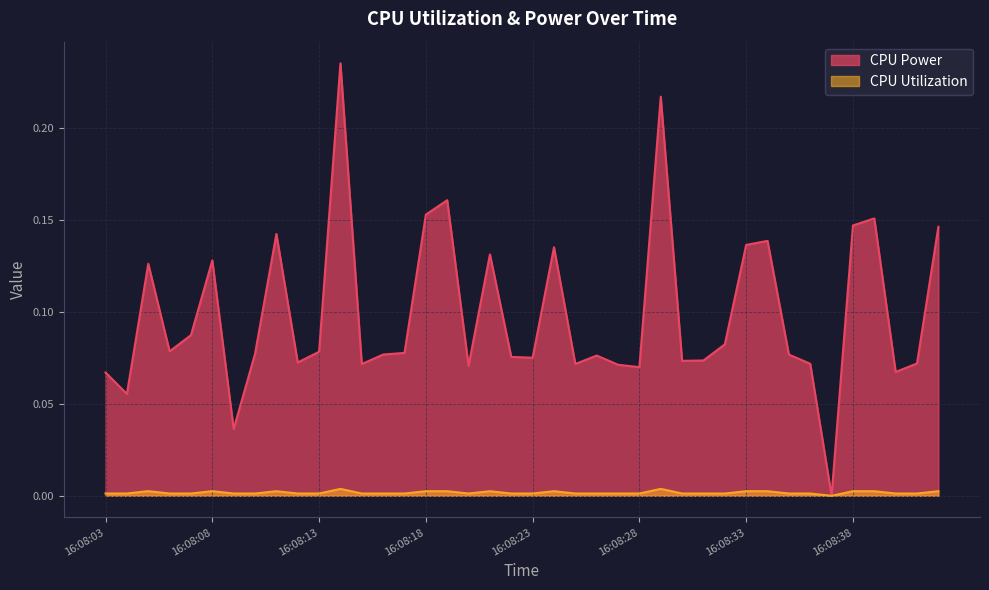

At which category is the sum across all series the highest?

16:08:14